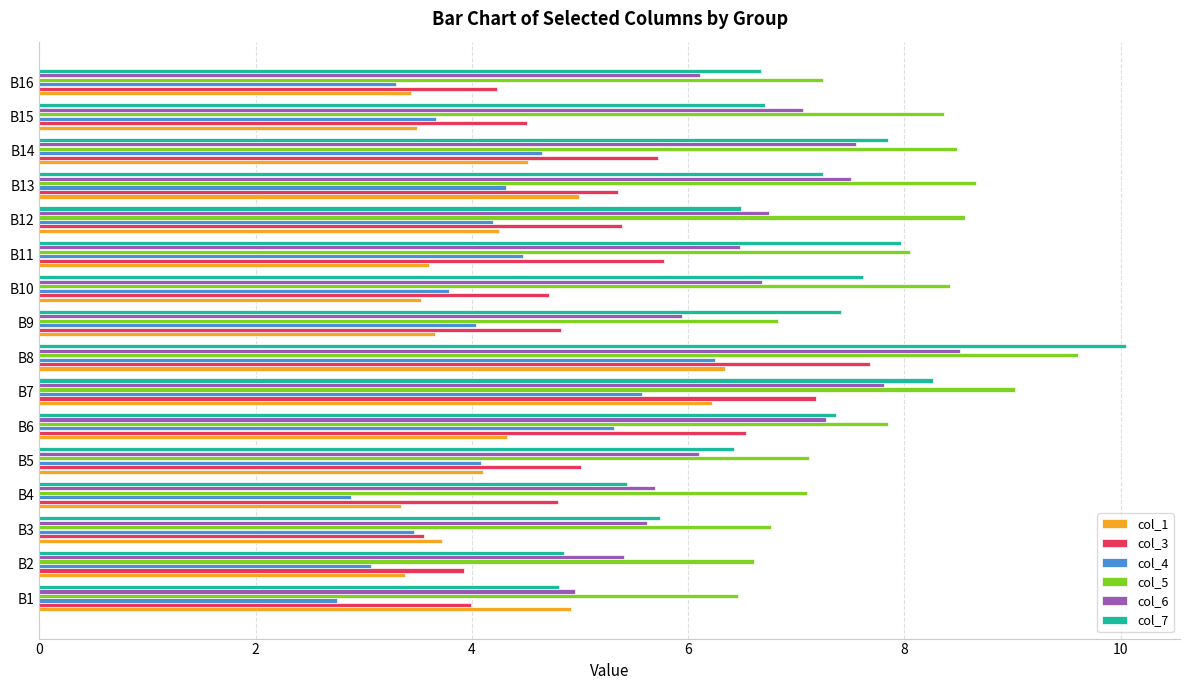

Which series changed the most between B3 and B9?

col_7